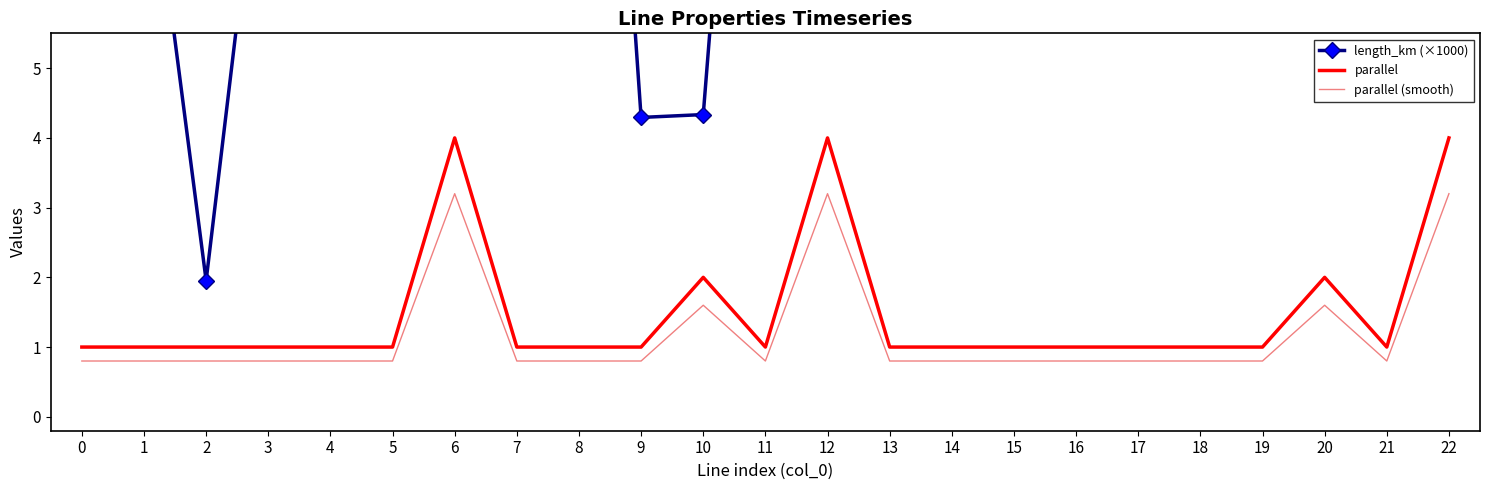

Which label corresponds to the largest value in the chart?

6